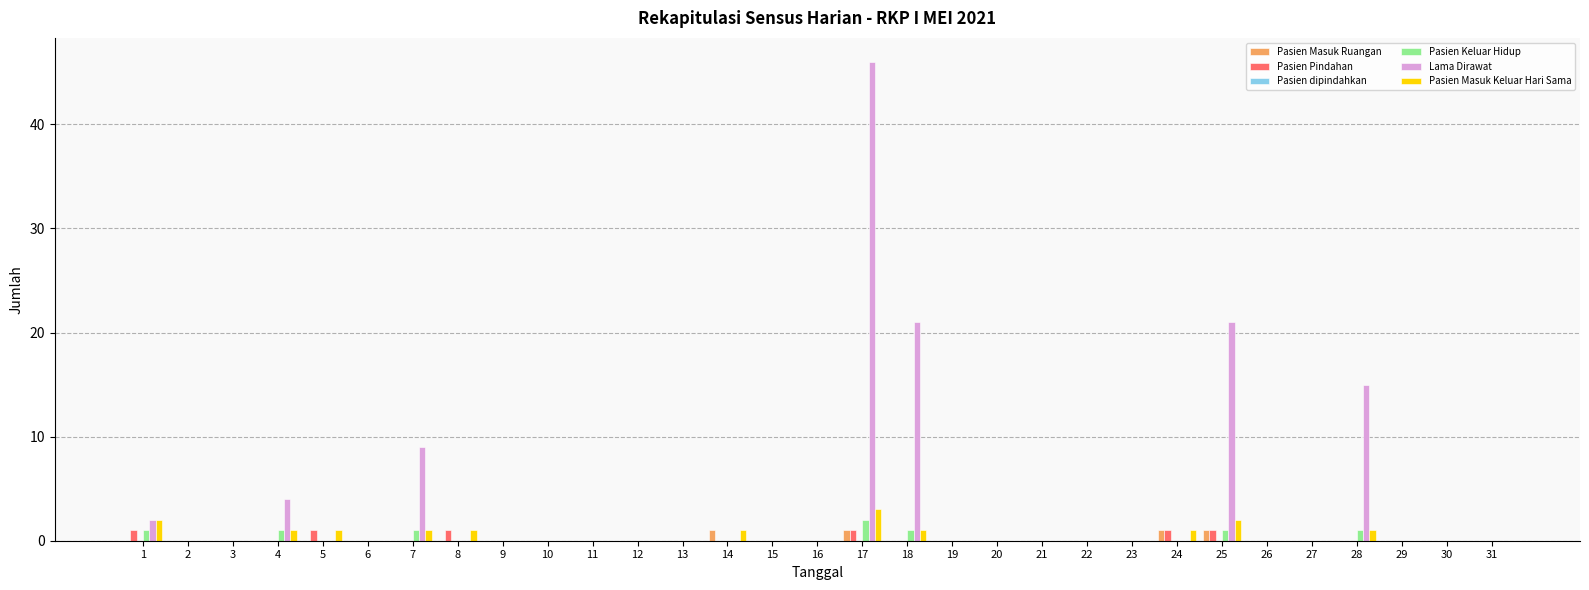

What is the maximum value shown in the chart?

46